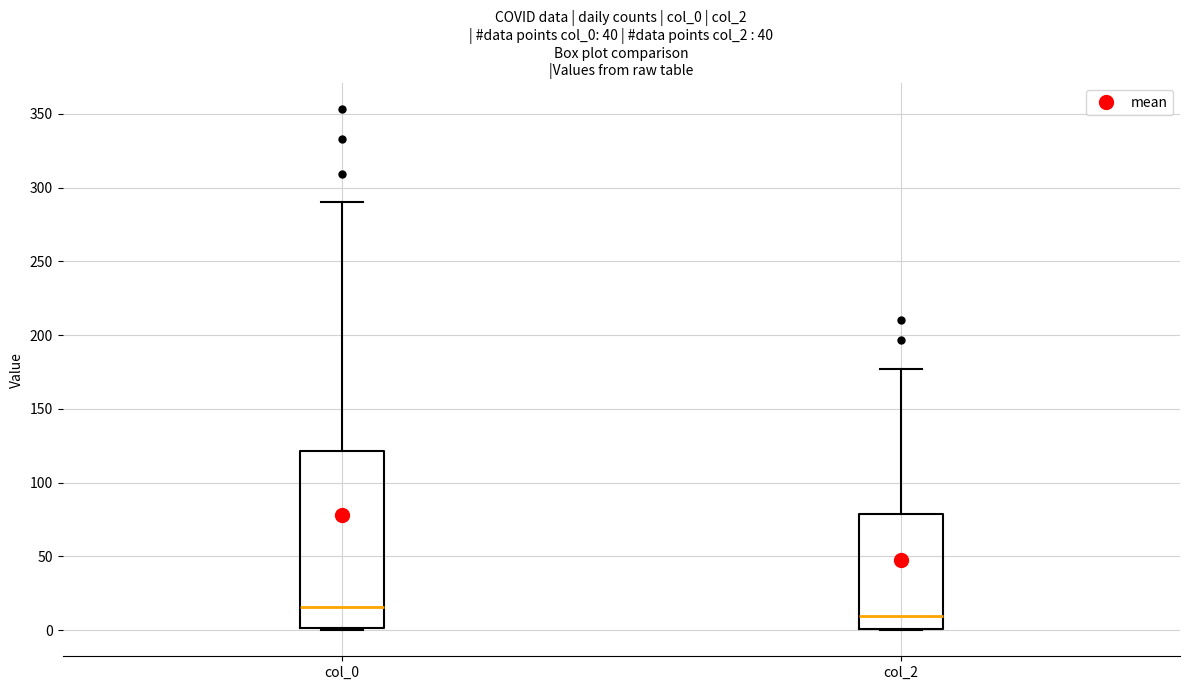

Reading left to right, transcribe this box plot: for each box, give where its median line is, the range the box spans, and where its two whiskers end, as read against the y-axis. The values are not printed on the chart, so give them approximately, as read against the axis.

col_0: median 15, box 0 to 120, whiskers 0 to 290
col_2: median 10, box 0 to 80, whiskers 0 to 175